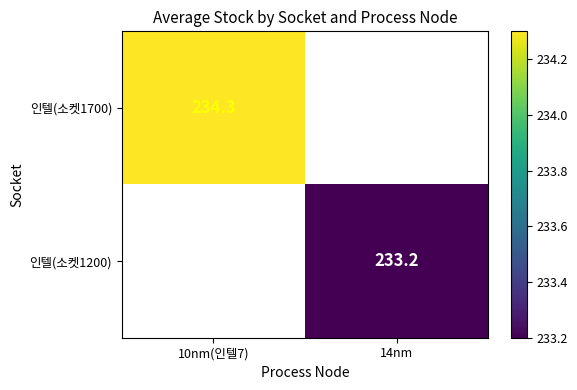

The 인텔(소켓1200) series shows 58.0 at 14nm. True or false?

False